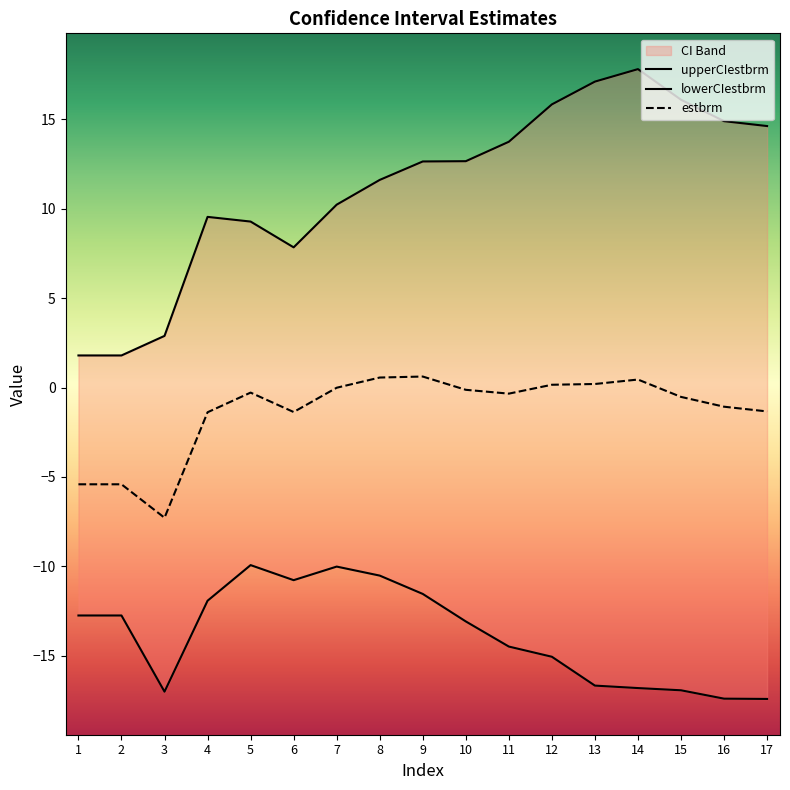

Which category has the highest value in the upperCIestbrm series?

14